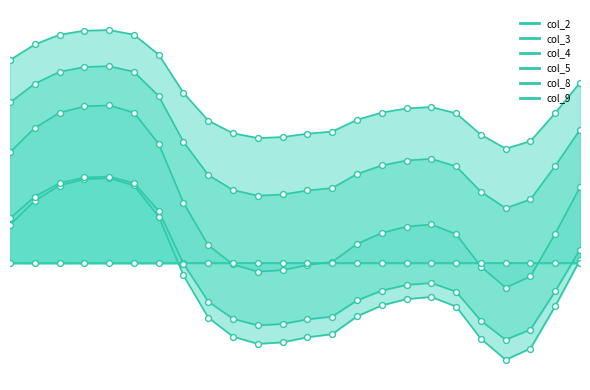

What is the total value across all series at 1?

5.2